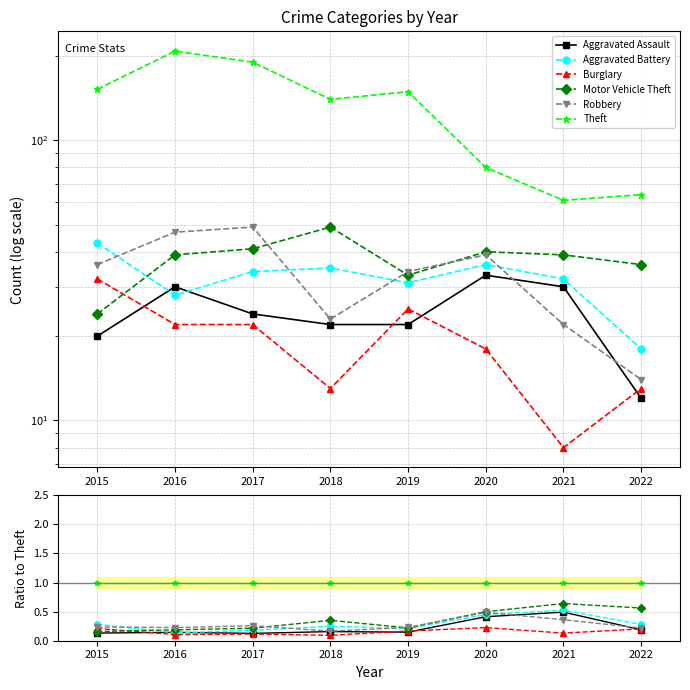

True or false: Aggravated Battery and Theft intersect in this chart.

False